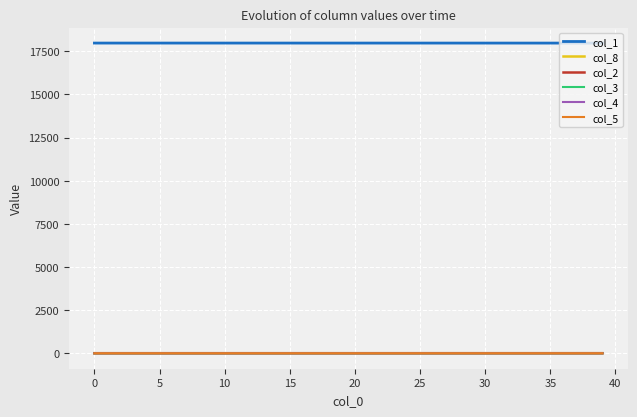

Which series has the largest total across all categories?

col_1